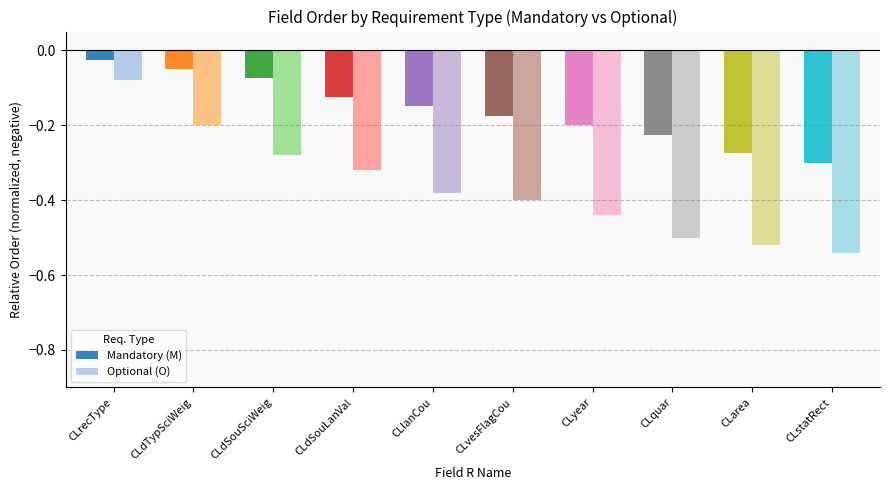

What is the label of the 1st bar from the left?

CLrecType